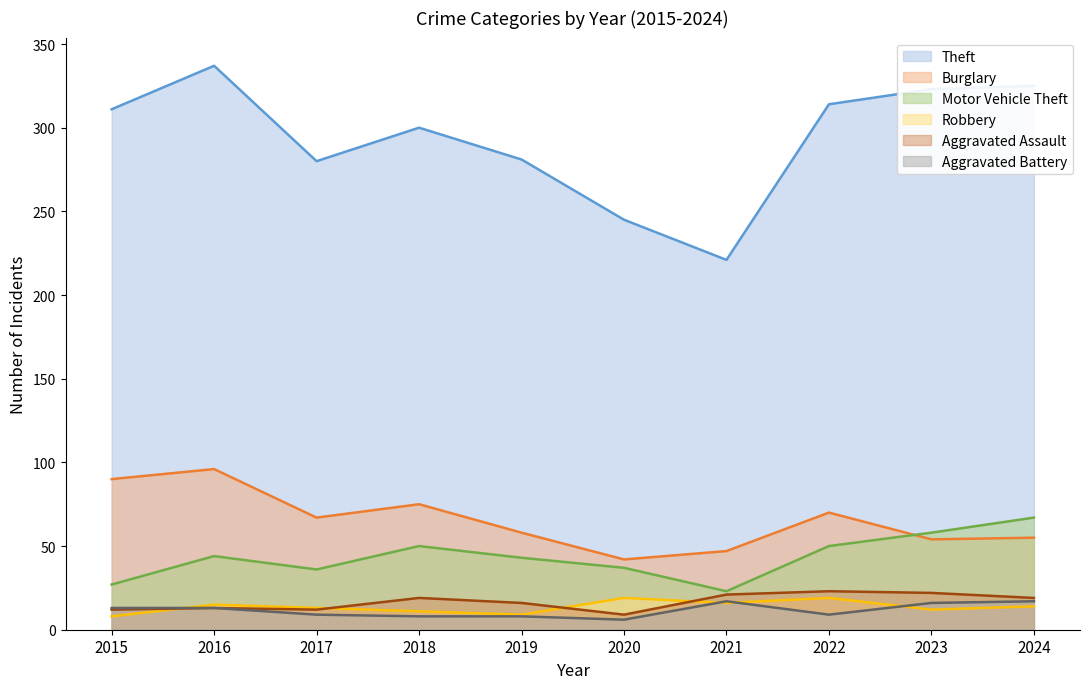

True or false: Theft and Motor Vehicle Theft intersect in this chart.

False